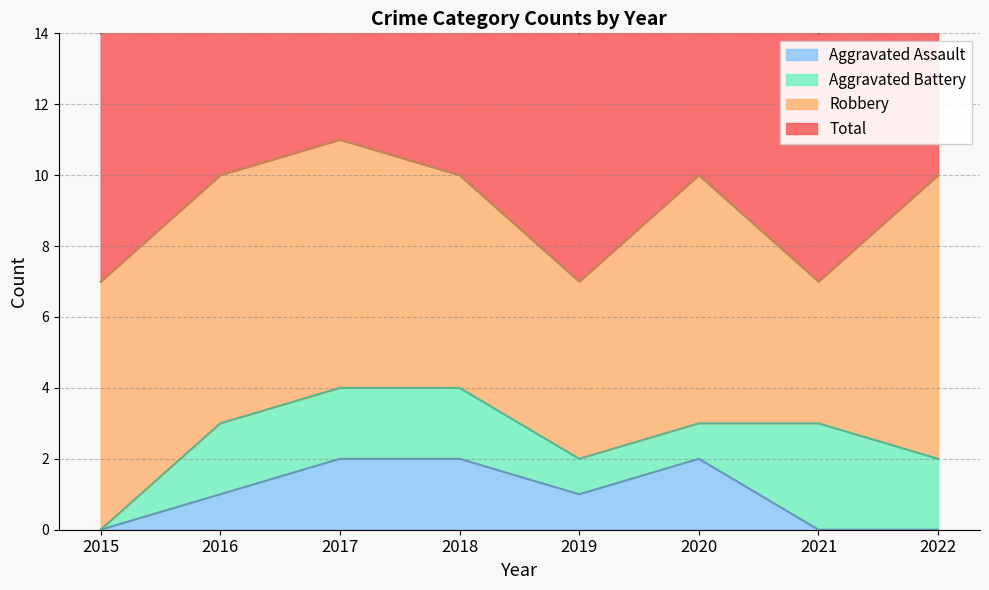

Does the chart display data point markers on the line(s)?

No